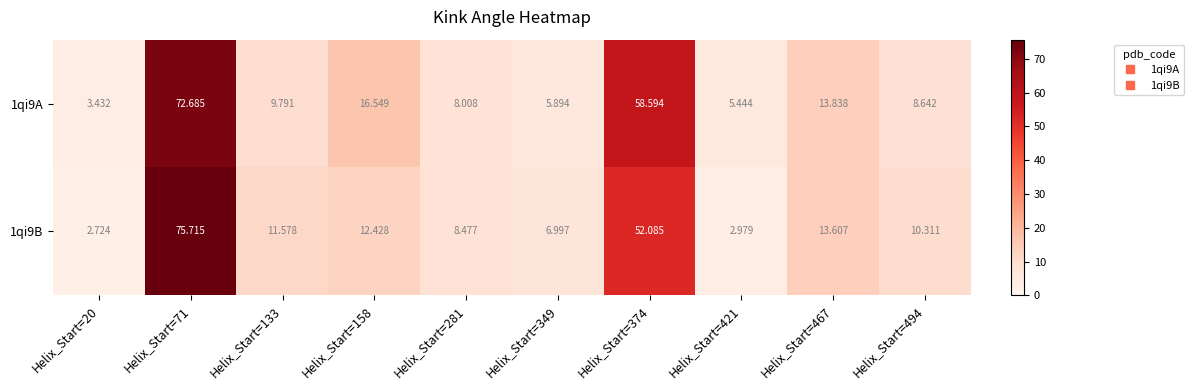

How many values in the 1qi9A series exceed 9?

5